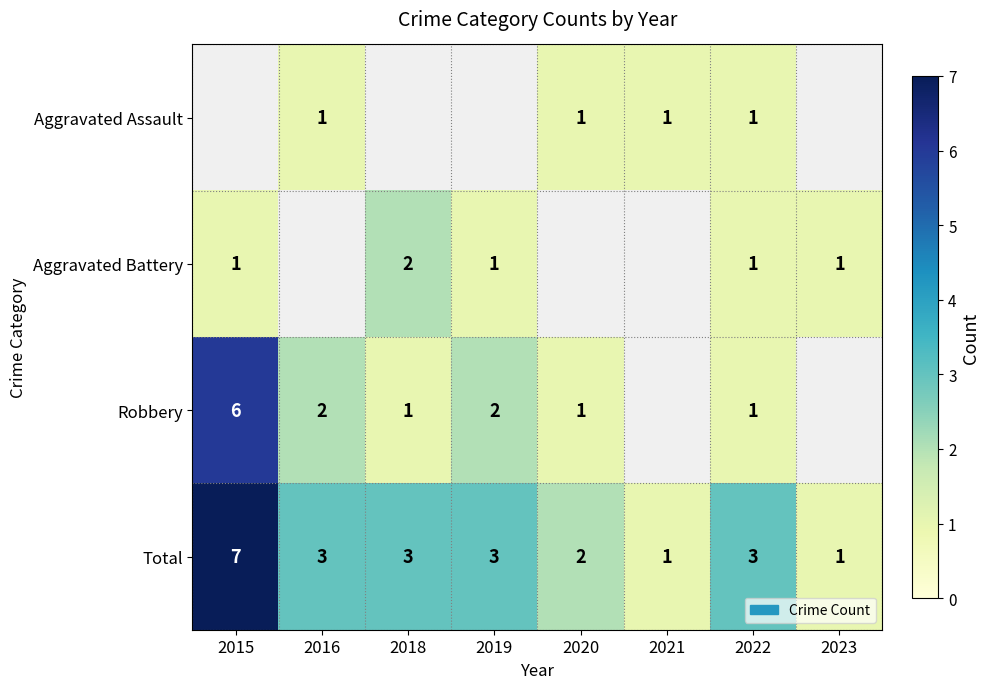

Is it true that Total equals 3 at 2022?

True